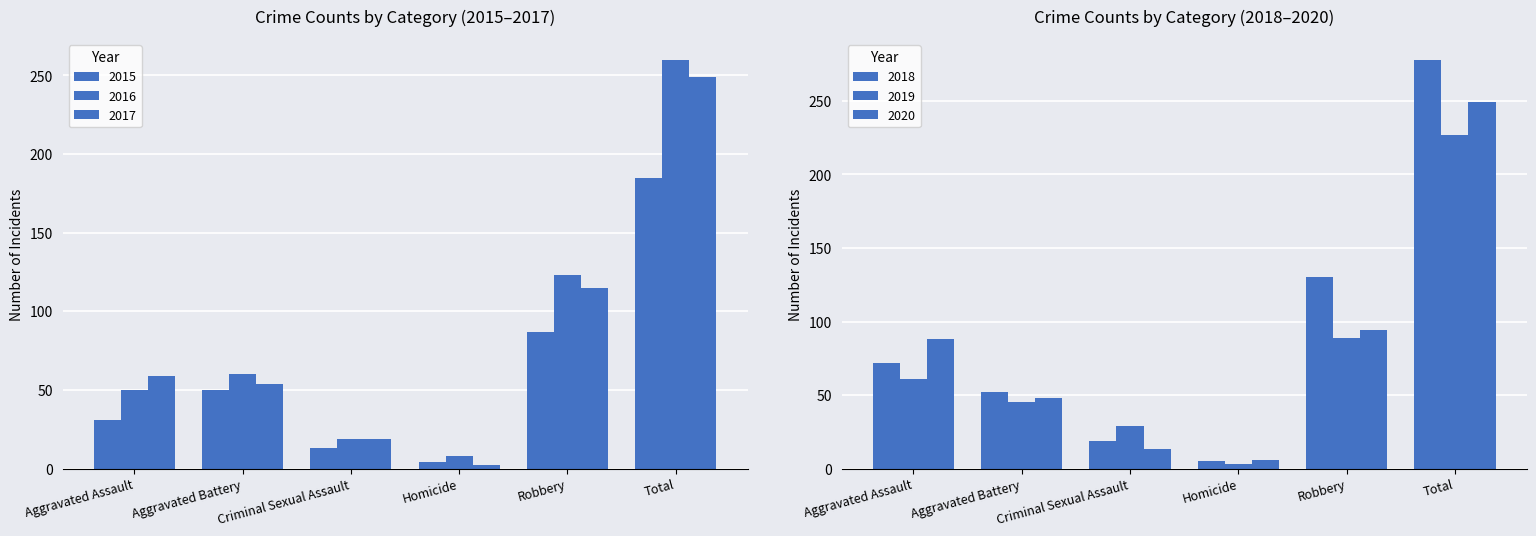

What is the difference between the maximum and minimum values in the 2018 series?

273